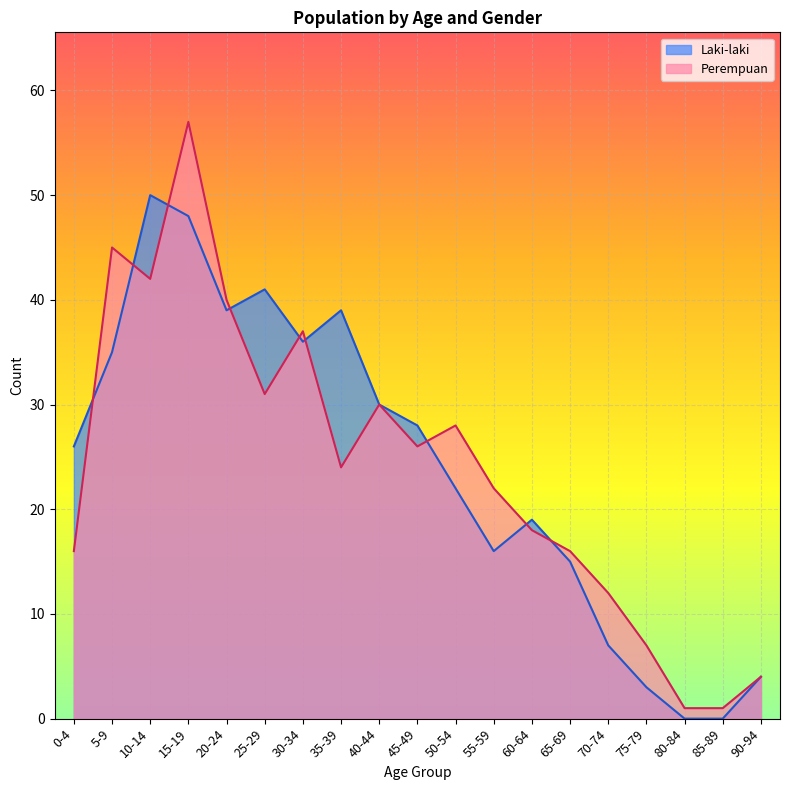

Which series has the largest range (max minus min)?

Perempuan